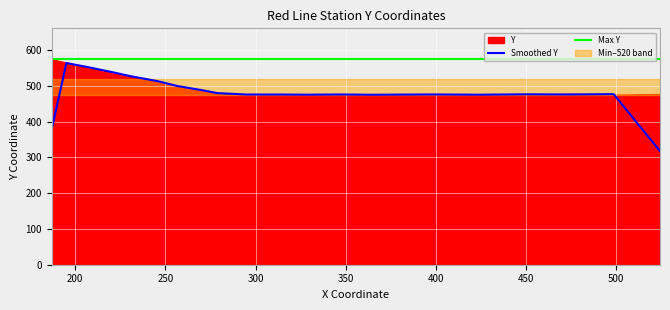

What is the lowest value of the Smoothed Y series?

317.7